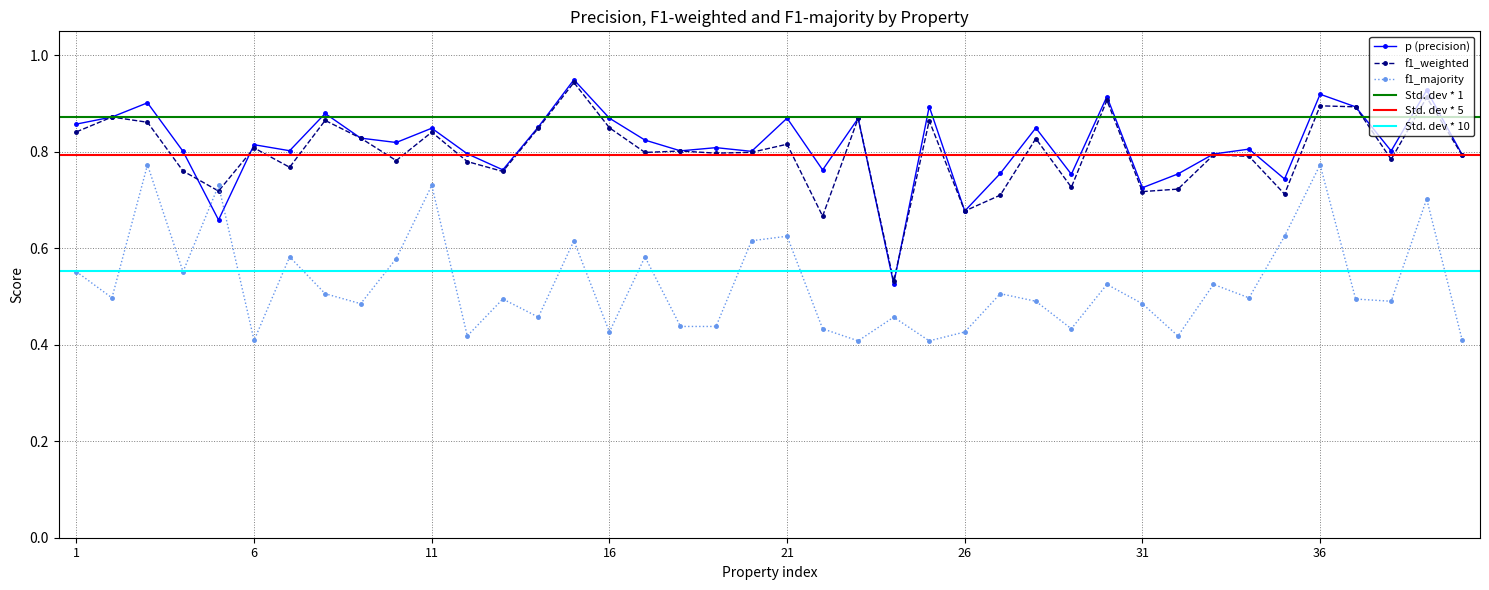

In f1_majority, how many points are higher than both neighbors (excluding endpoints)?

14